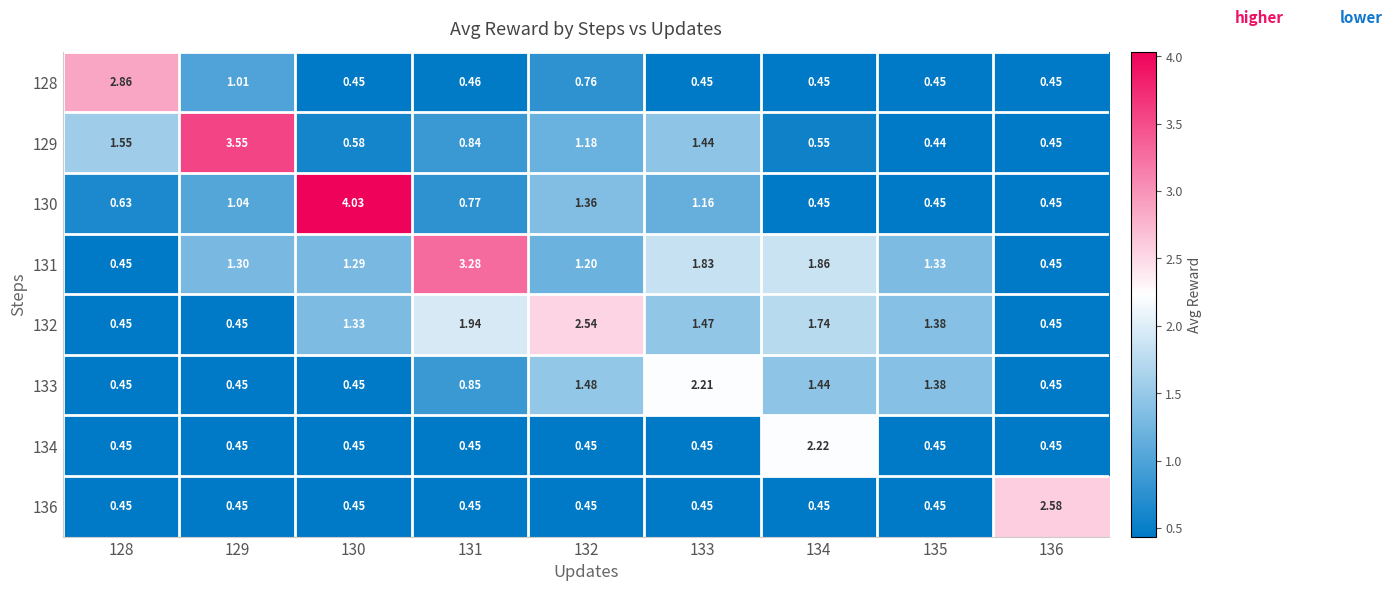

What is the total value across all series at 134?

9.2